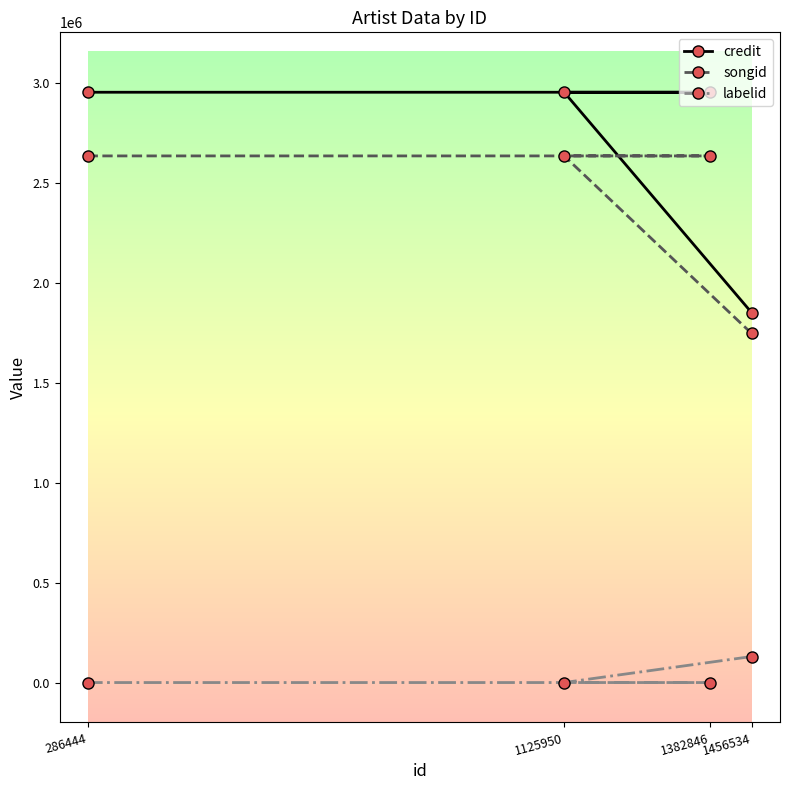

The songid series shows 4477105 at 1125950. True or false?

False